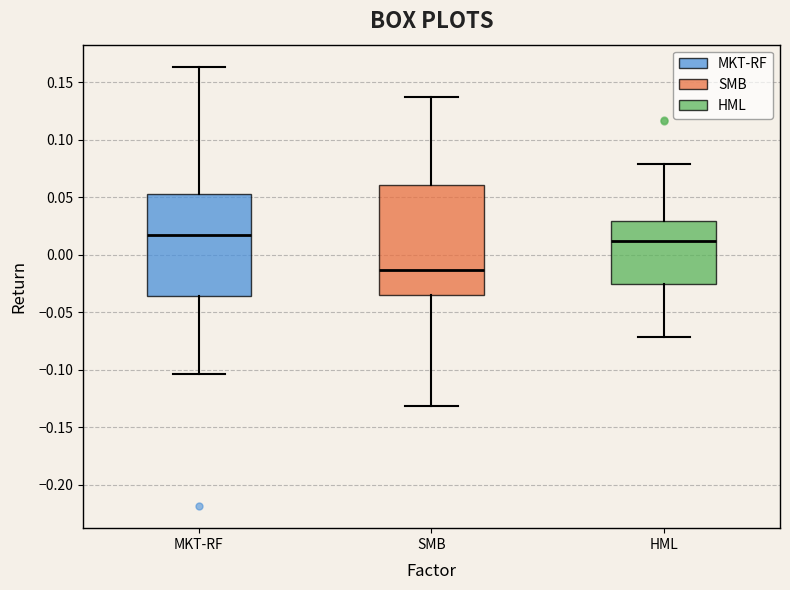

Where is the upper edge of the box for HML on the y-axis? The values are not printed on the chart, so give them approximately, as read against the axis.

0.030